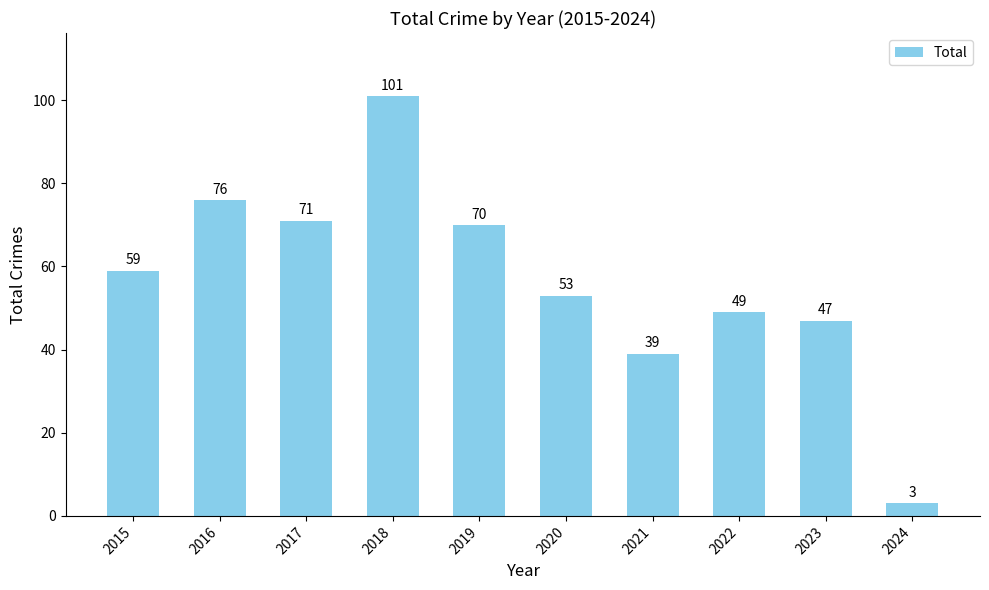

Reading left to right, what are all the values shown in this chart?

59	76	71	101	70	53	39	49	47	3